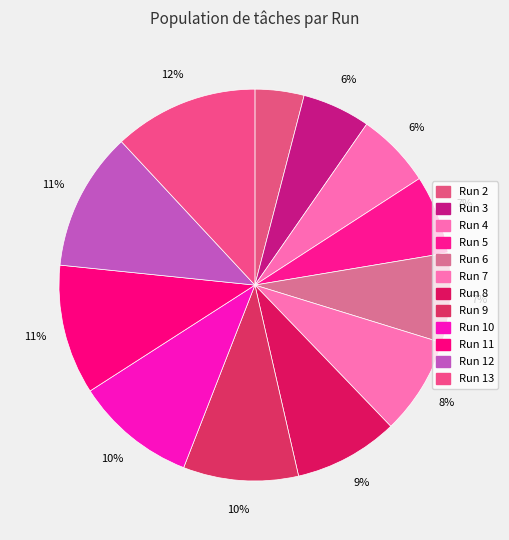

True or false: Run 2 accounts for 4% of the total.

True